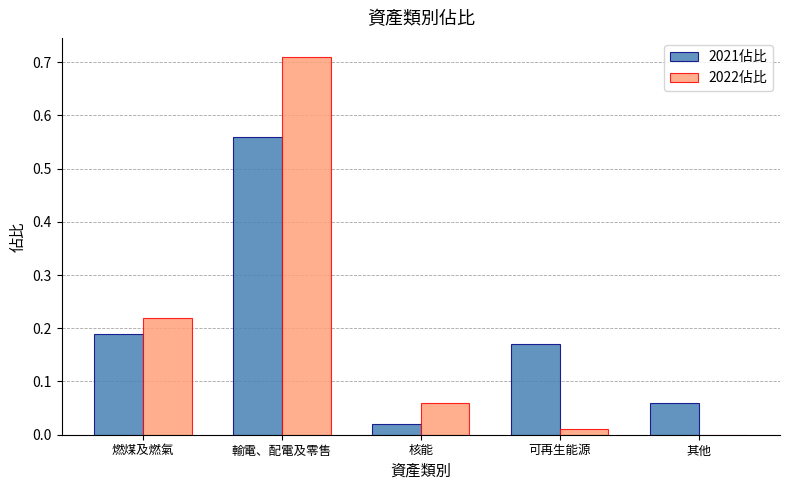

True or false: 2022佔比 has a value of 0.5 at 其他.

False